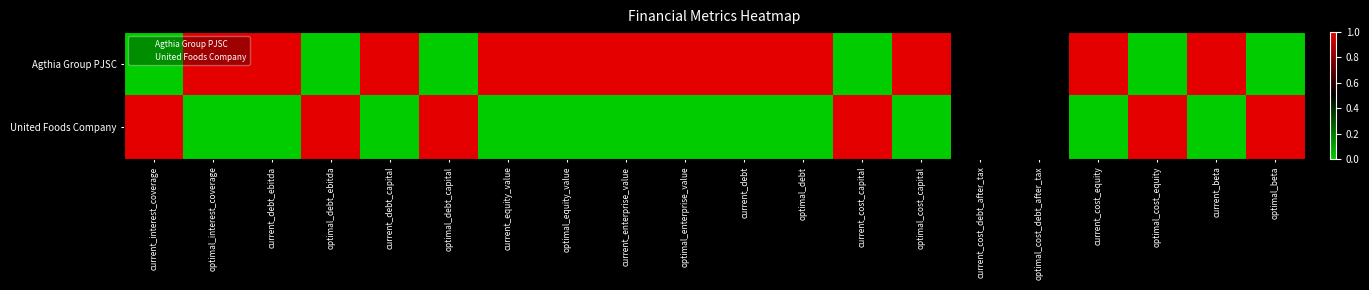

What is the difference between the highest and lowest values at current_interest_coverage?

1.0